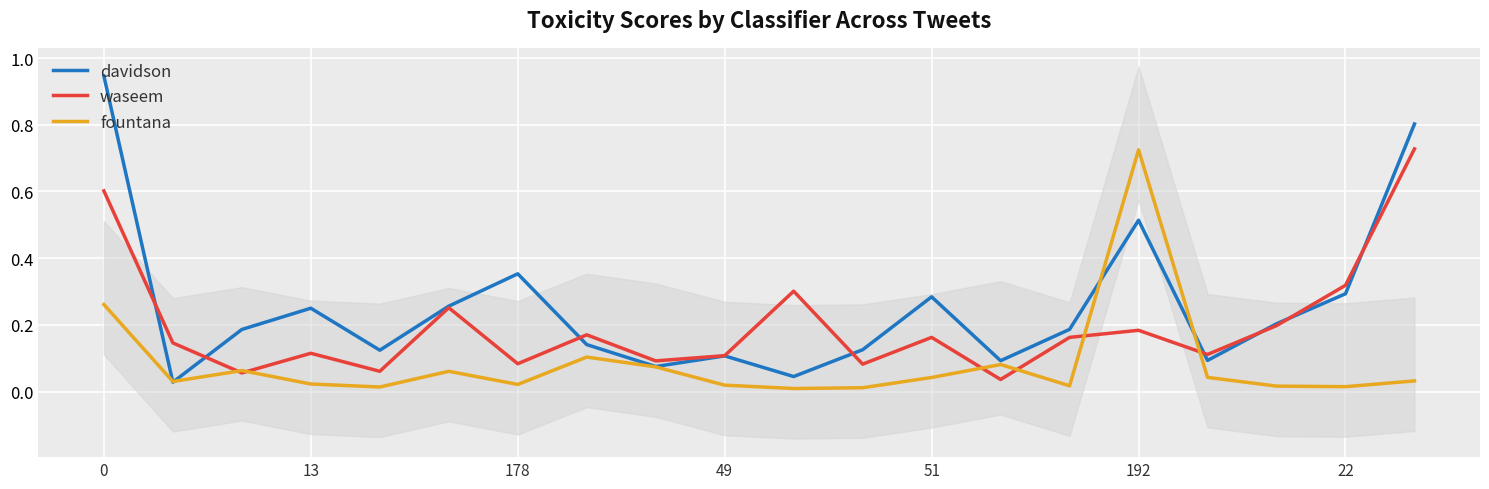

What is the difference between the davidson values at 19 and 11?

0.7